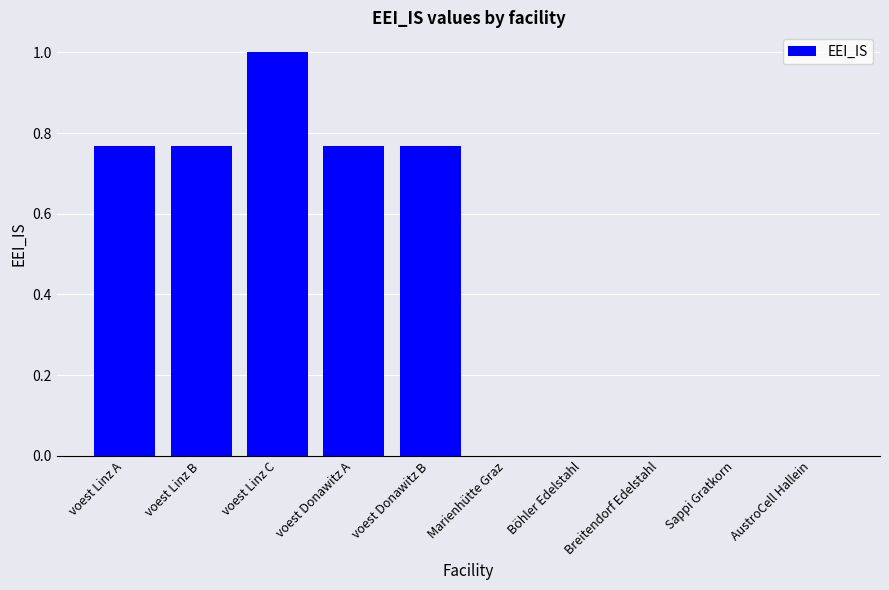

The value at Böhler Edelstahl is 0.0. True or false?

True